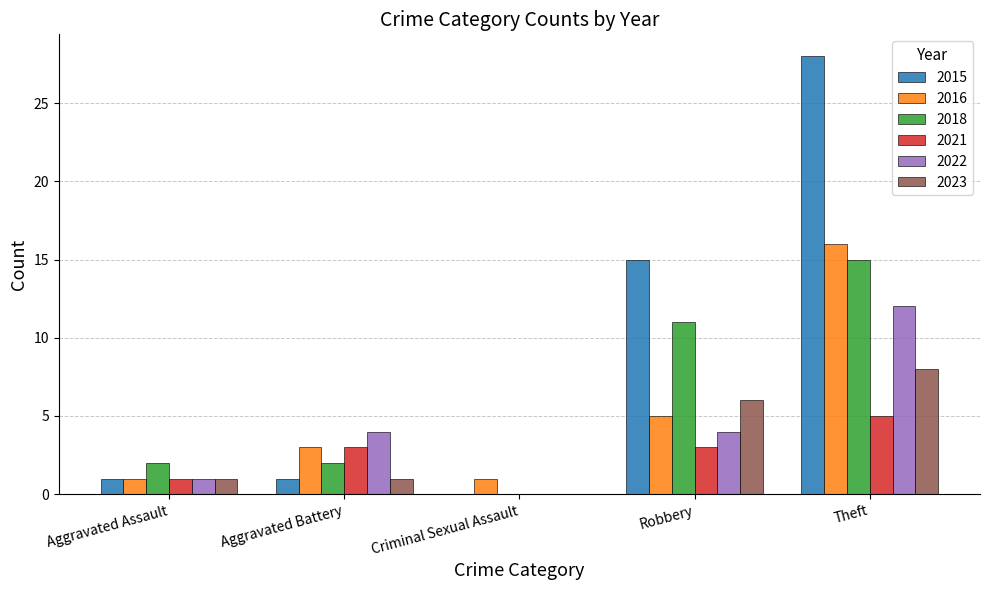

Is it true that 2018 equals 2 at Aggravated Assault?

True